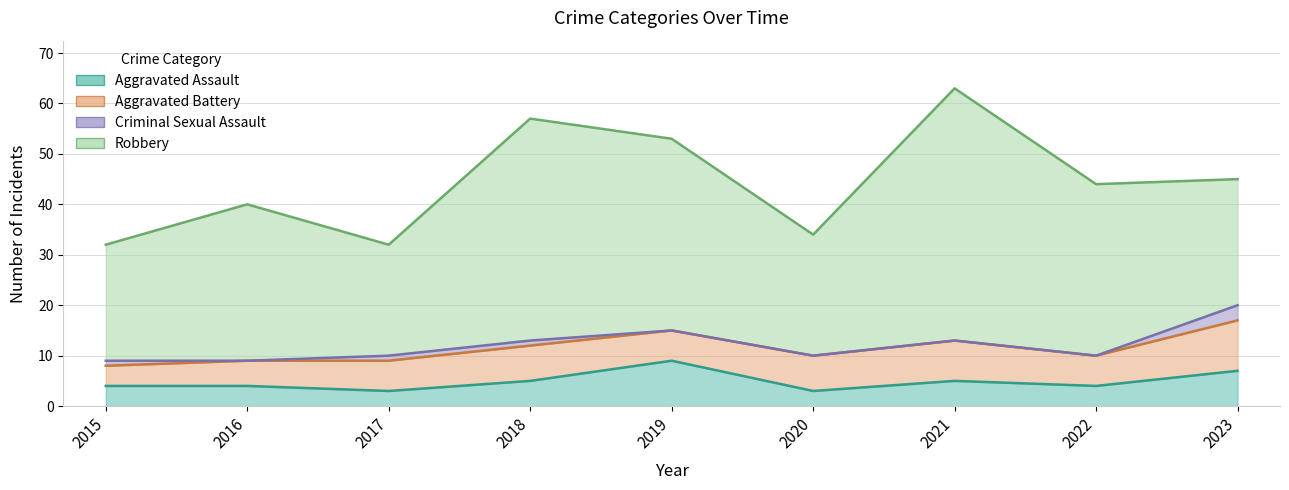

Is the value of Criminal Sexual Assault at 2019 greater than the value of Aggravated Battery at 2023?

No